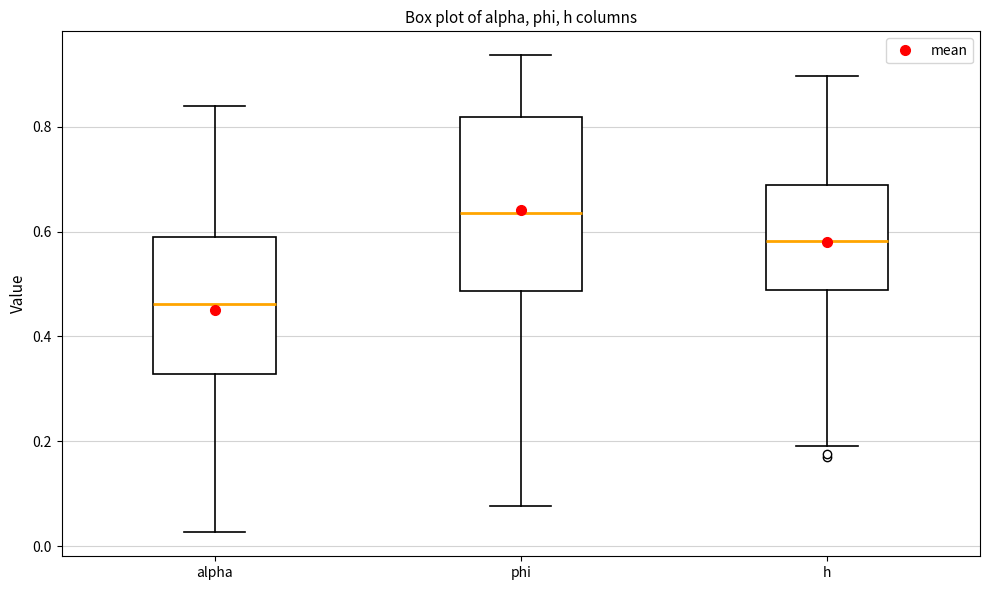

Reading left to right, read every box against the y-axis: the position of its median line, the range the box covers, and the ends of its whiskers. The values are not printed on the chart, so give them approximately, as read against the axis.

alpha: median 0.46, box 0.32 to 0.58, whiskers 0.02 to 0.84
phi: median 0.64, box 0.48 to 0.82, whiskers 0.08 to 0.94
h: median 0.58, box 0.48 to 0.68, whiskers 0.20 to 0.90